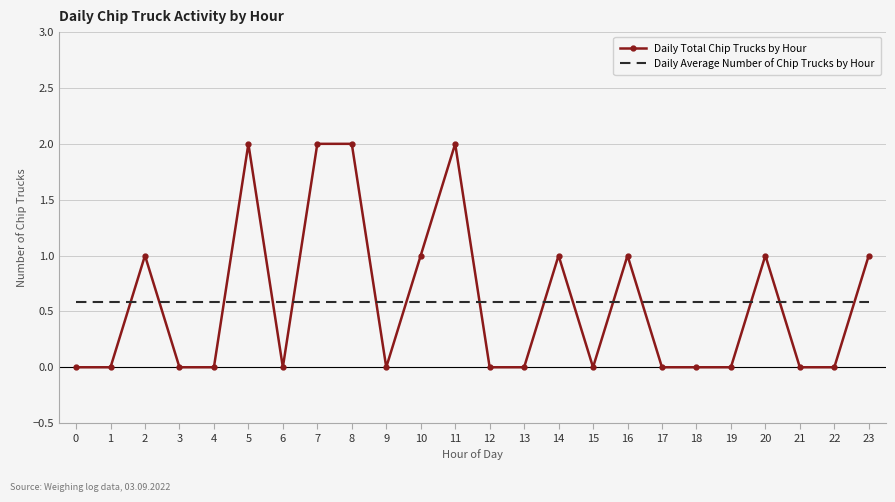

Is the value of Daily Total Chip Trucks by Hour at 20 greater than the value of Daily Average Number of Chip Trucks by Hour at 11?

Yes